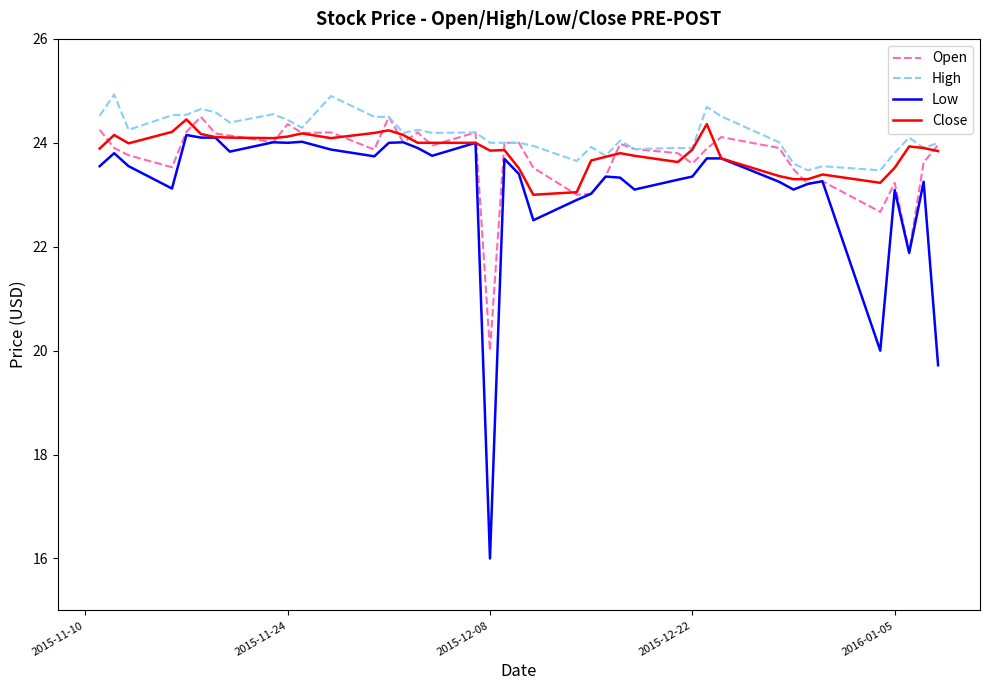

What is the minimum value shown in the chart?

16.0